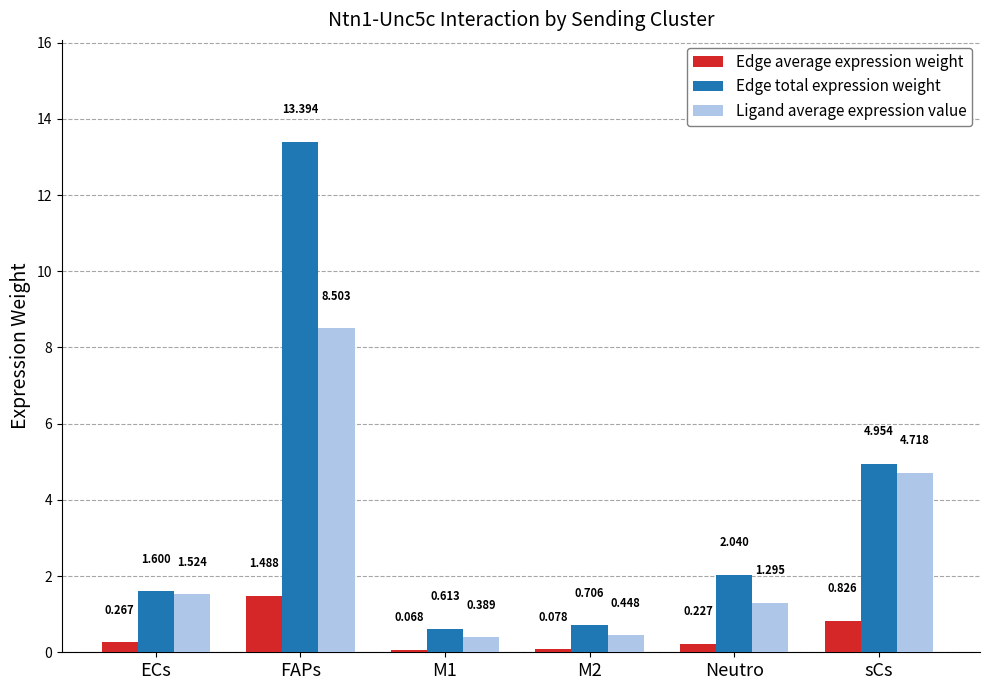

What position from the right is M1?

4